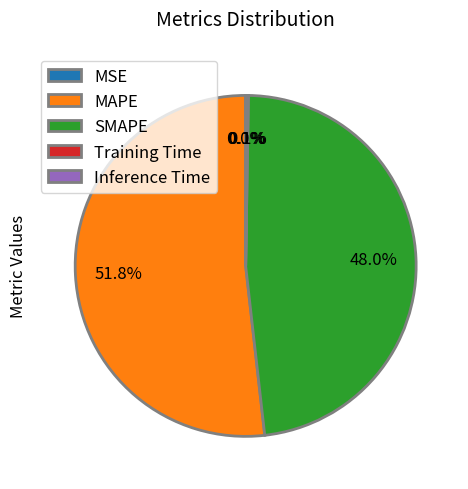

What portion of the pie excludes MAPE?

48.2%